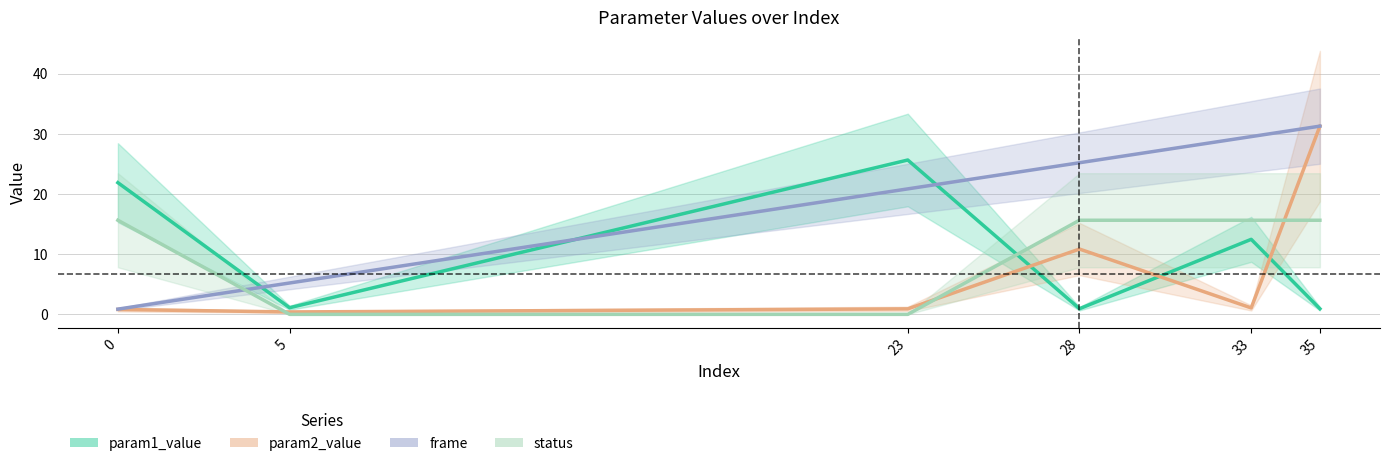

What is the total value across all series at 0?

39.2